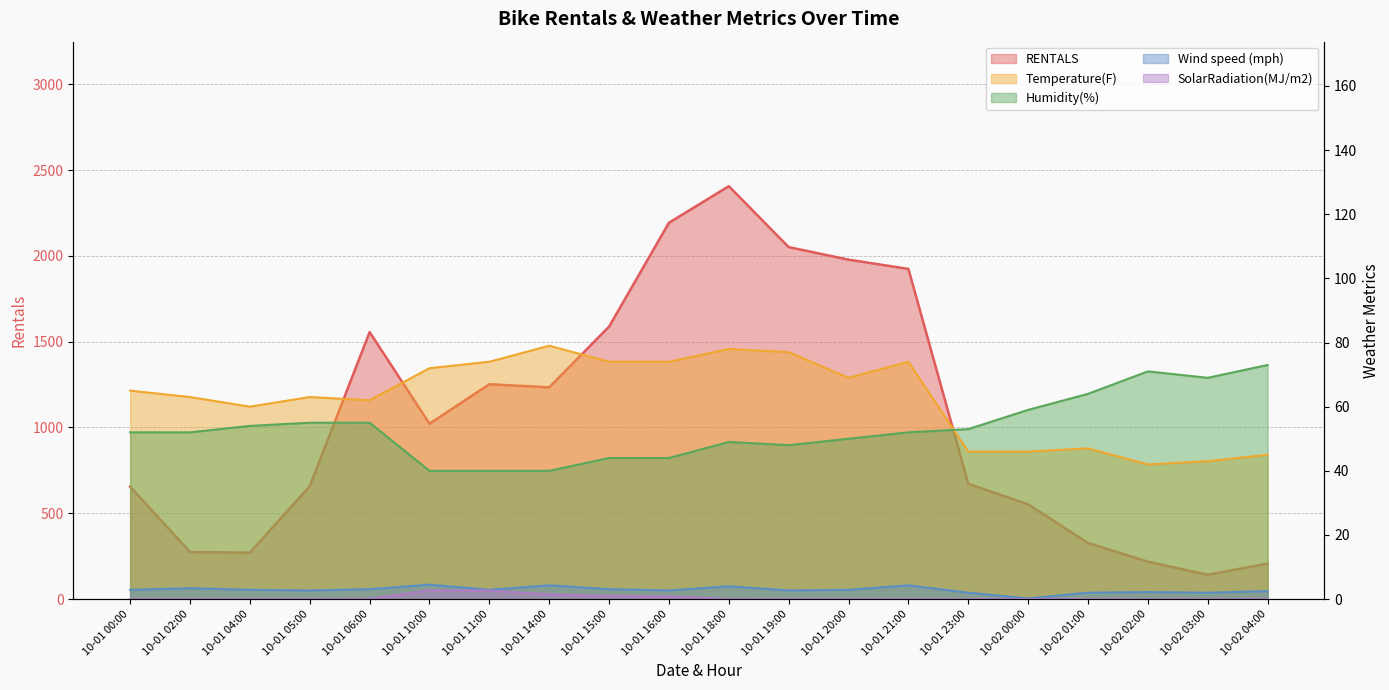

In Wind speed (mph), how many points are higher than both neighbors (excluding endpoints)?

6